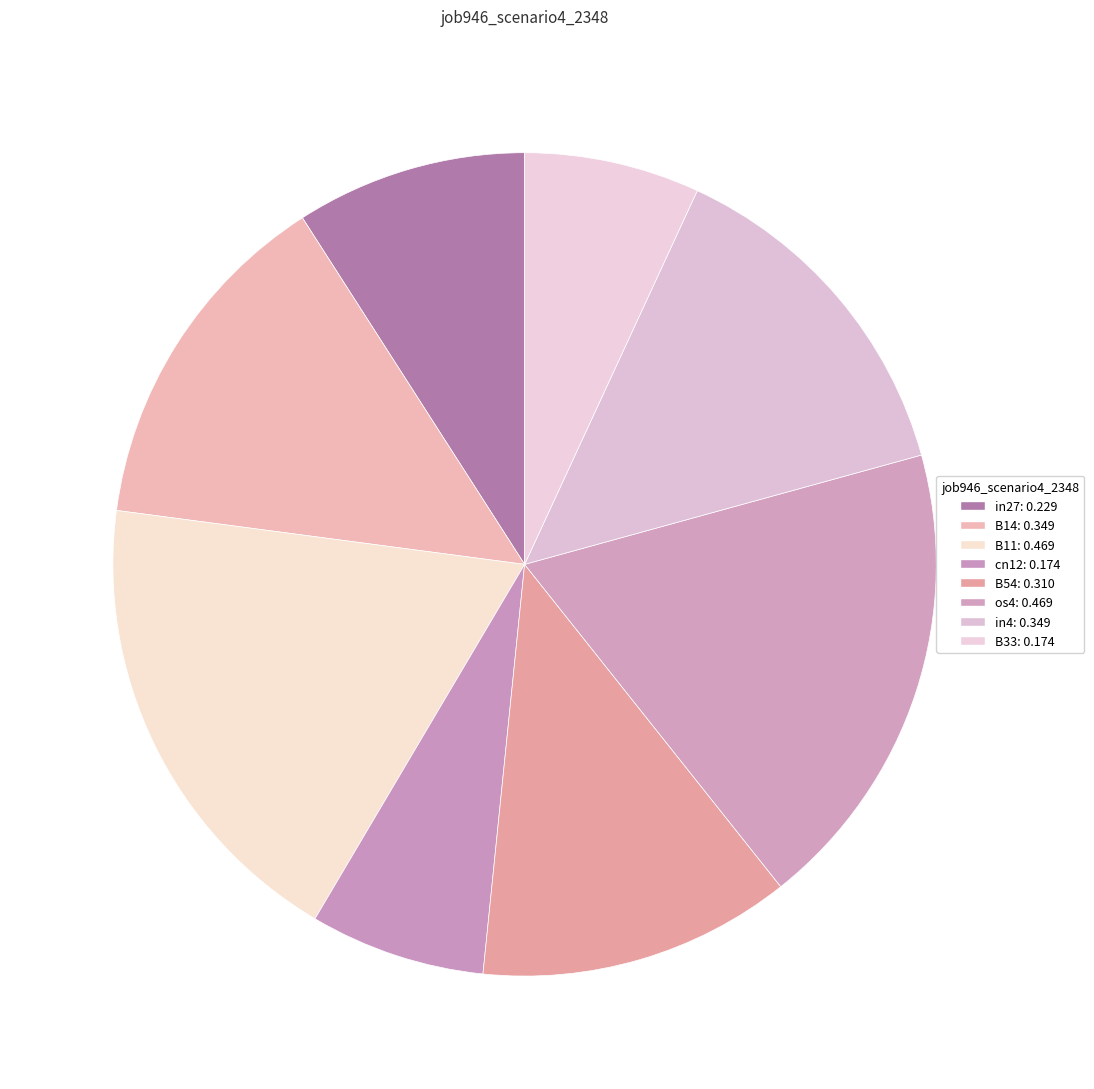

Is in27 the majority of the pie?

No